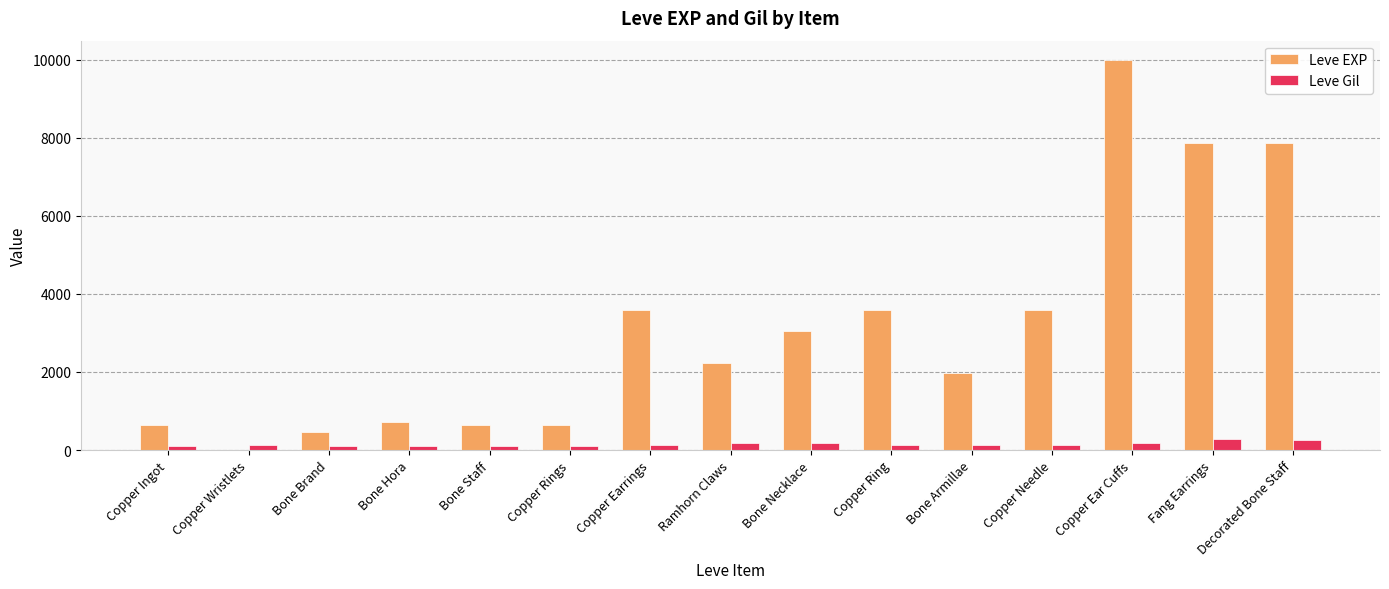

The Leve EXP series shows 720 at Bone Hora. True or false?

True